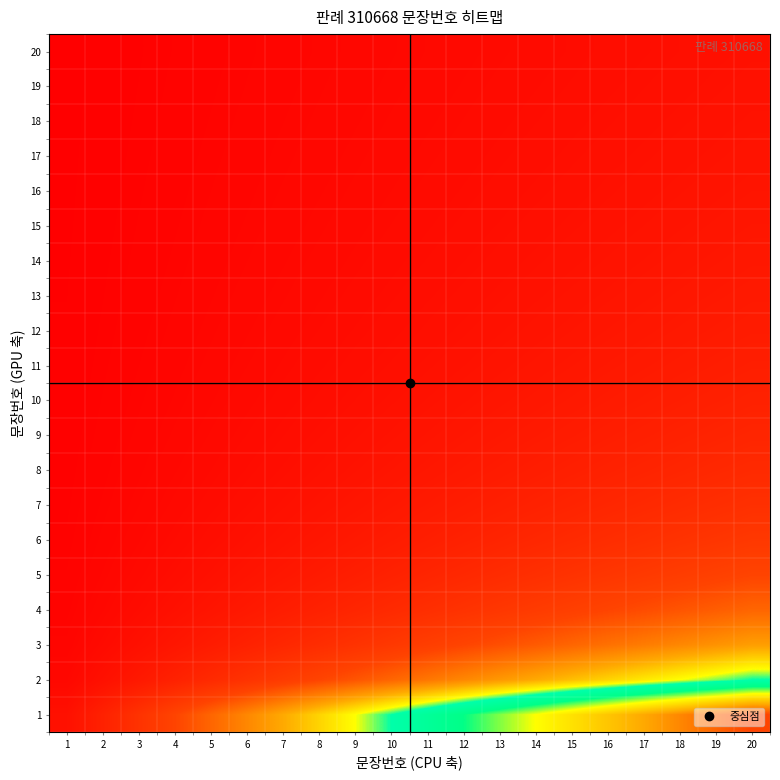

What is the total value across all series at 8?

1.4